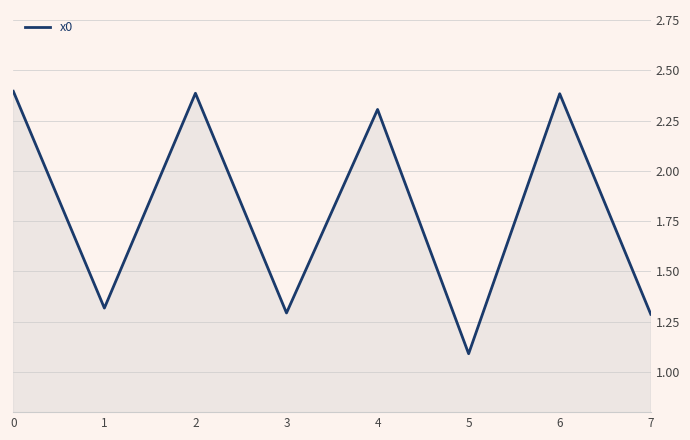

What value does the data have at 0?

2.4